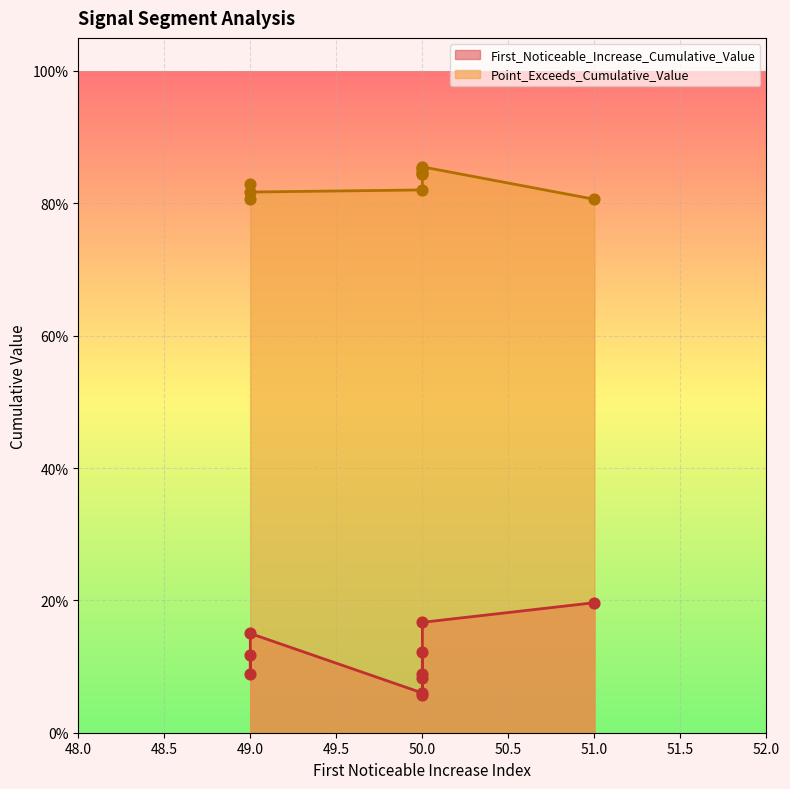

At how many categories does at least one series exceed 0?

10